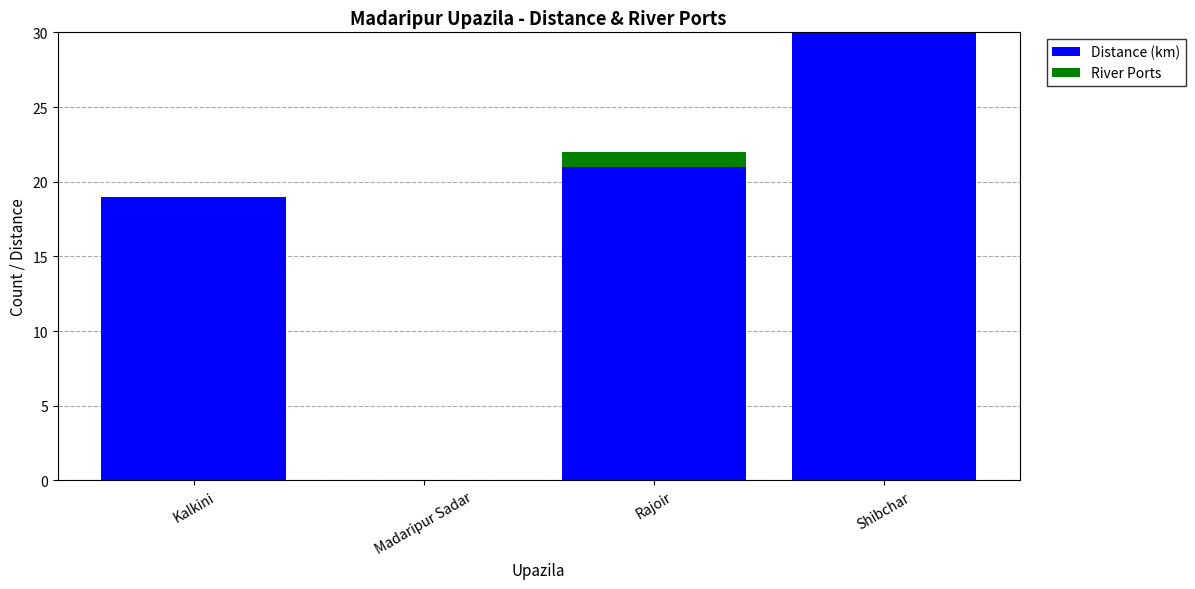

What is the total value across all series at Shibchar?

30